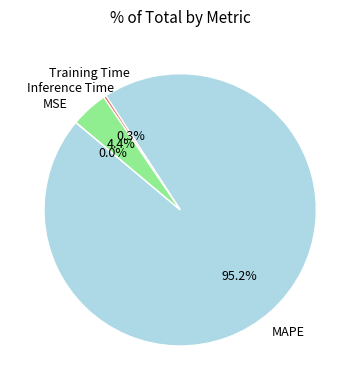

To the nearest percent, what is the difference between the largest and smallest slice percentages?

95%